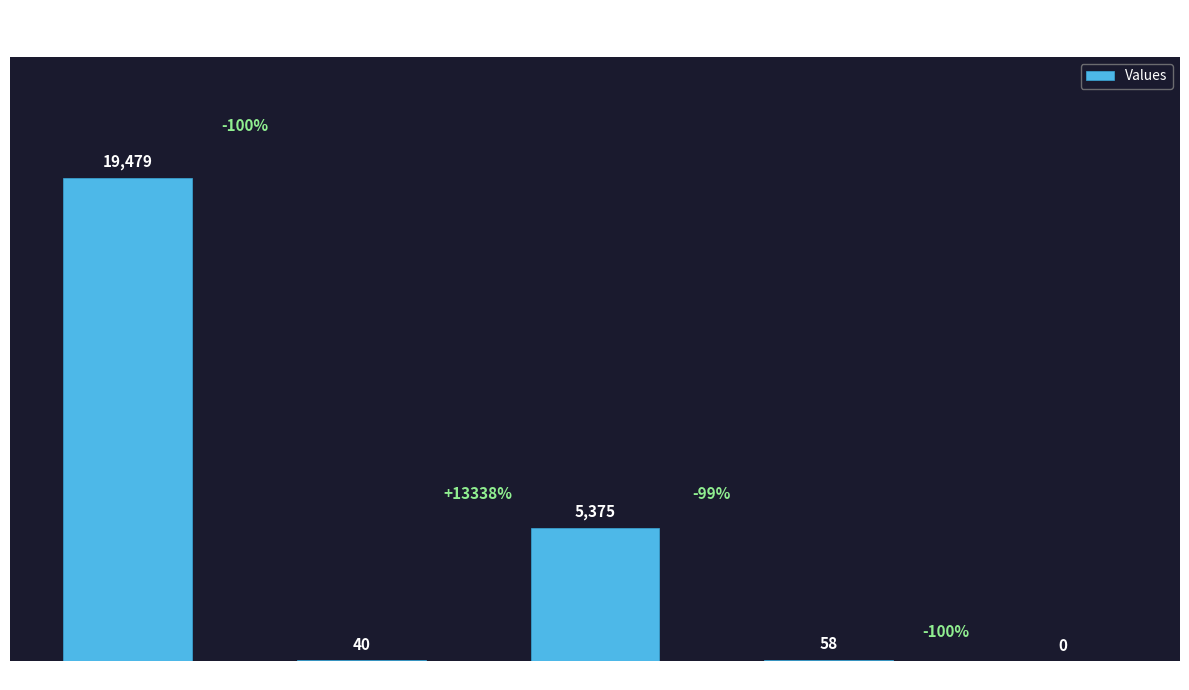

At which category does the chart reach its peak across all series?

count